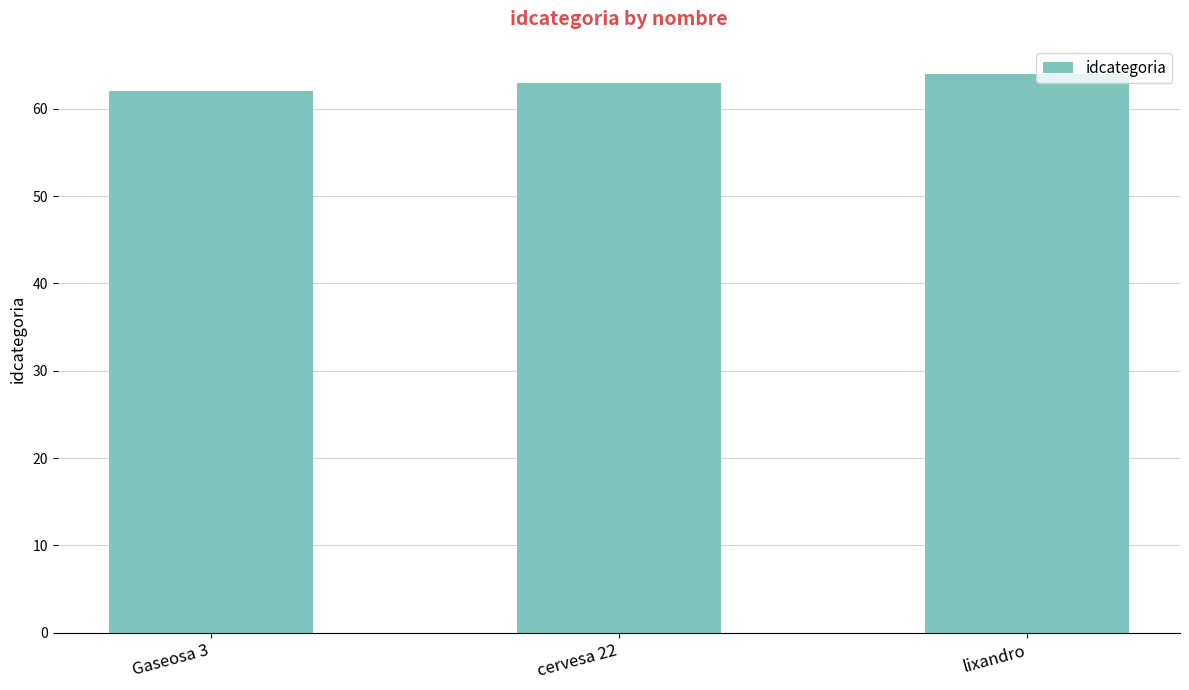

Which category has the highest value across all series?

lixandro